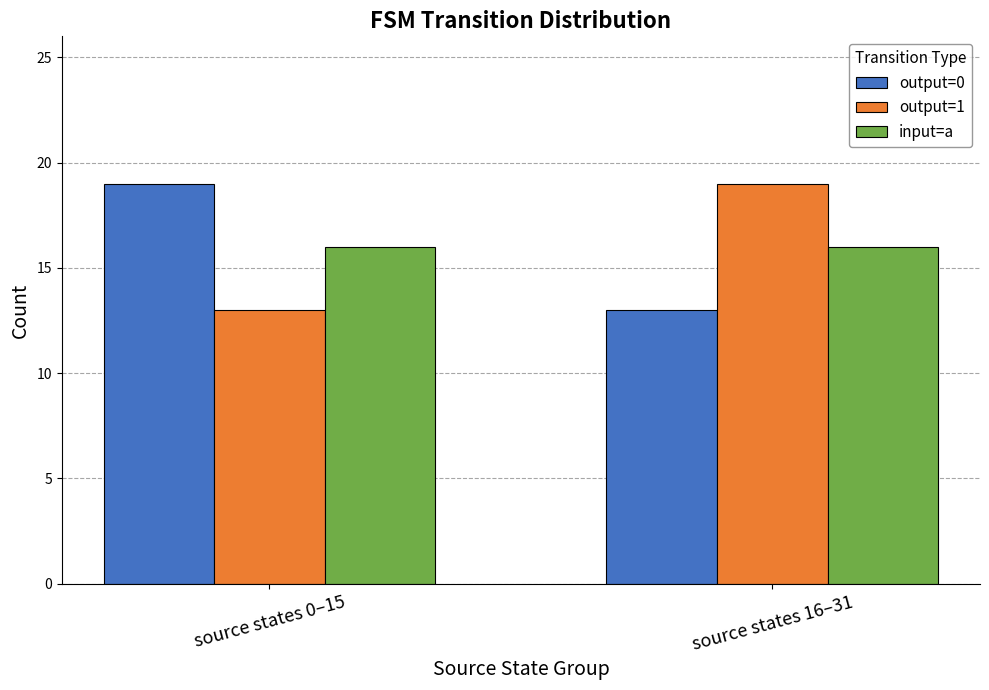

Rank the series at source states 16–31 from lowest to highest value.

output=0, input=a, output=1